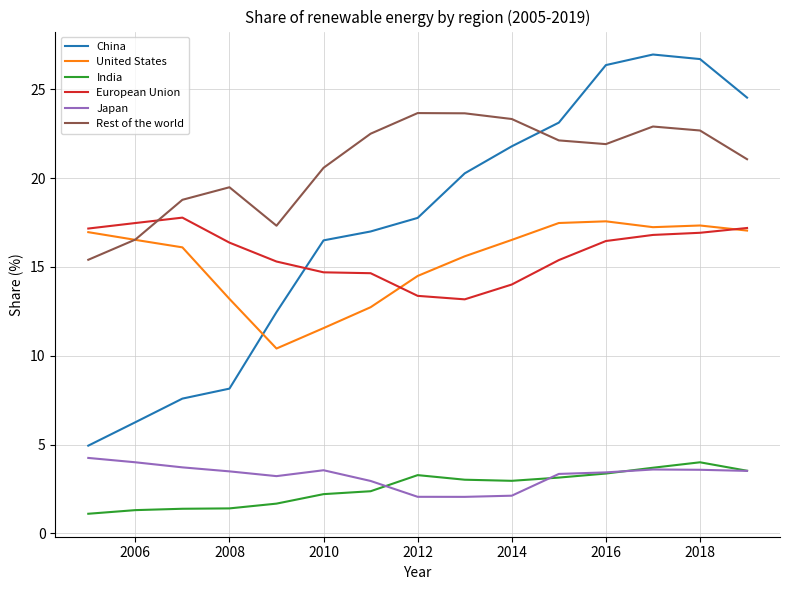

Which series has the largest total across all categories?

Rest of the world